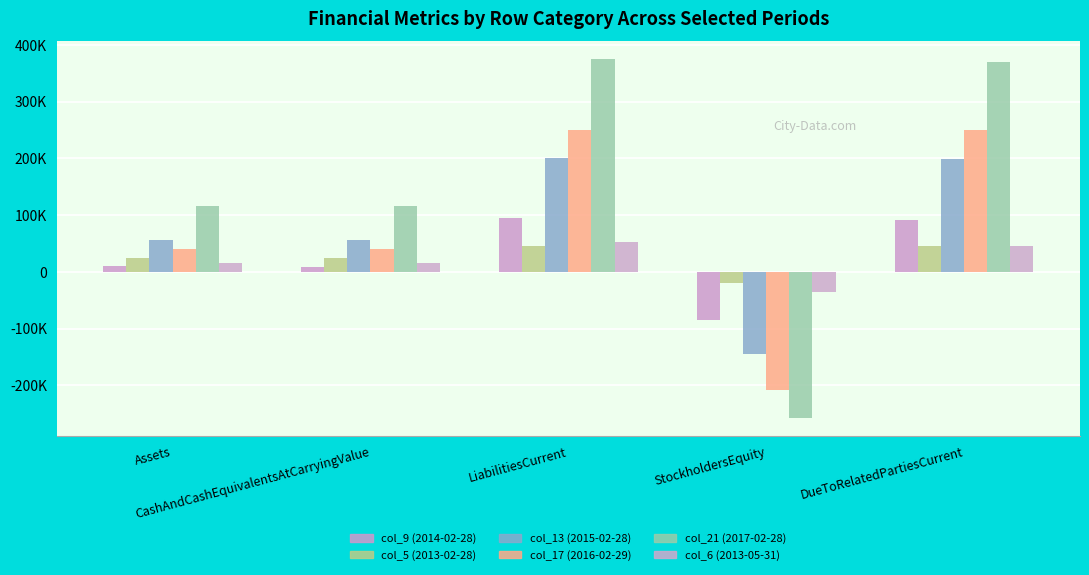

What are all the series names shown in the legend?

col_9 (2014-02-28), col_5 (2013-02-28), col_13 (2015-02-28), col_17 (2016-02-29), col_21 (2017-02-28), col_6 (2013-05-31)